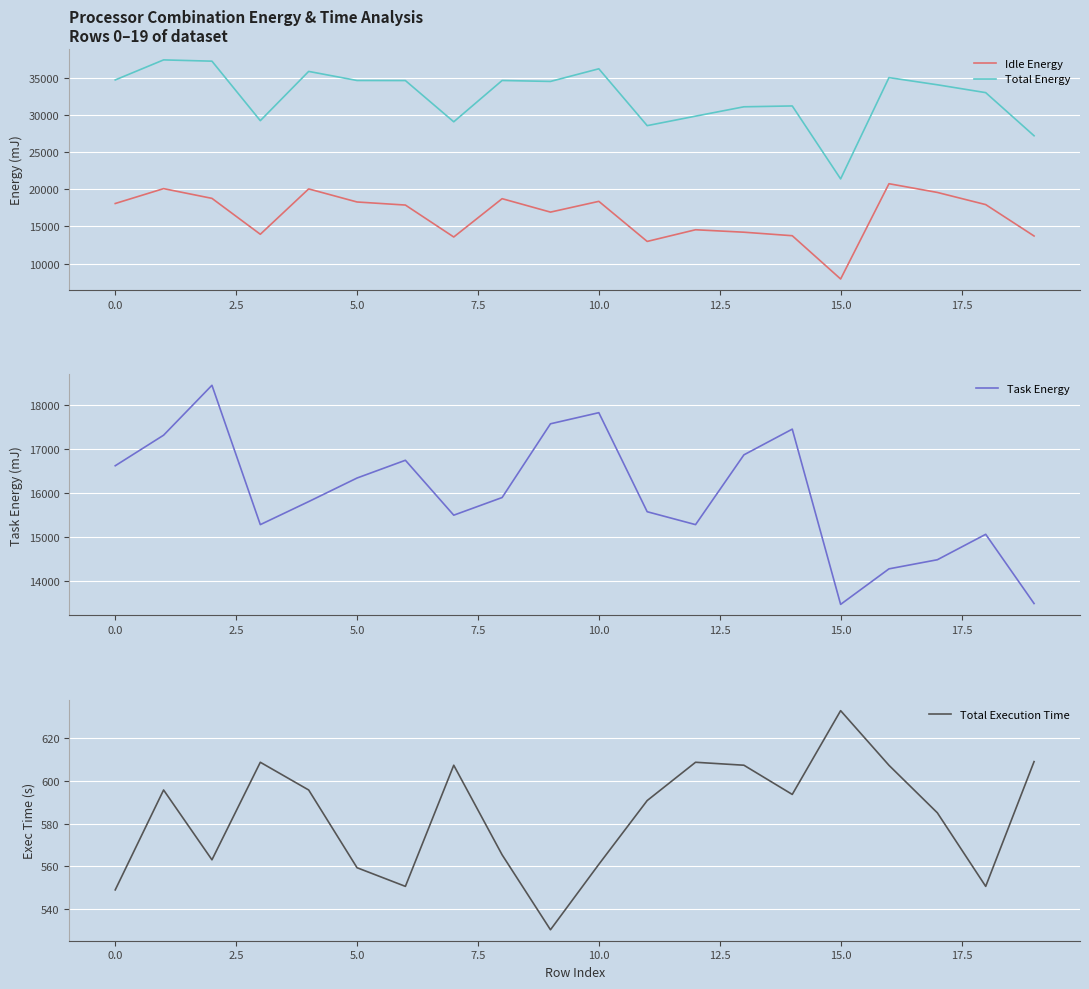

True or false: Total Energy and Idle Energy cross at least once.

False